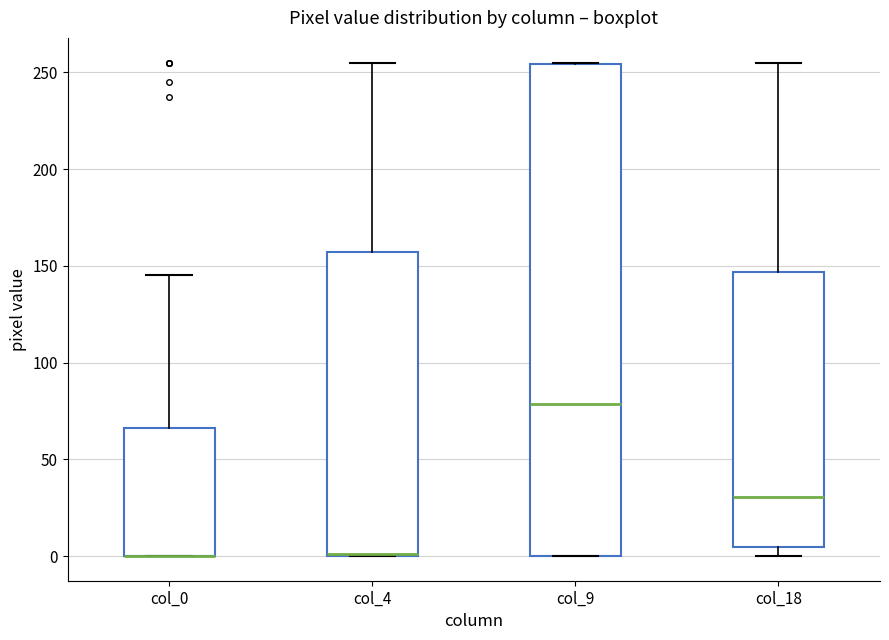

Reading left to right, read every box against the y-axis: the position of its median line, the range the box covers, and the ends of its whiskers. The values are not printed on the chart, so give them approximately, as read against the axis.

col_0: median 0 (drawn on the box's lower edge), box 0 to 65, whiskers 0 to 145
col_4: median 0 (drawn on the box's lower edge), box 0 to 155, whiskers 0 to 255
col_9: median 80, box 0 to 255, whiskers 0 to 255
col_18: median 30, box 5 to 145, whiskers 0 to 255